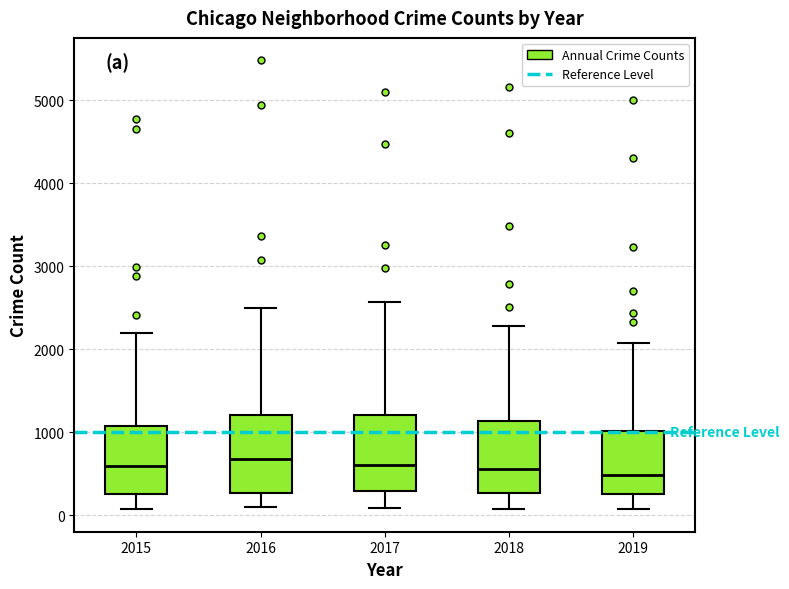

Reading left to right, read every box against the y-axis: the position of its median line, the range the box covers, and the ends of its whiskers. The values are not printed on the chart, so give them approximately, as read against the axis.

2015: median 600, box 300 to 1100, whiskers 100 to 2200
2016: median 700, box 300 to 1200, whiskers 100 to 2500
2017: median 600, box 300 to 1200, whiskers 100 to 2600
2018: median 600, box 300 to 1100, whiskers 100 to 2300
2019: median 500, box 300 to 1000, whiskers 100 to 2100